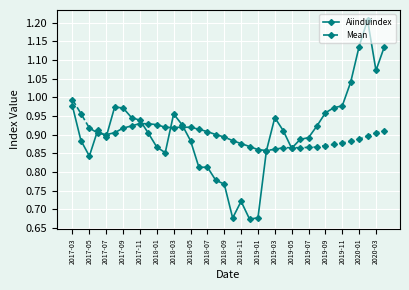

List the series in order of their peak value, lowest first.

Mean, Aiinduindex